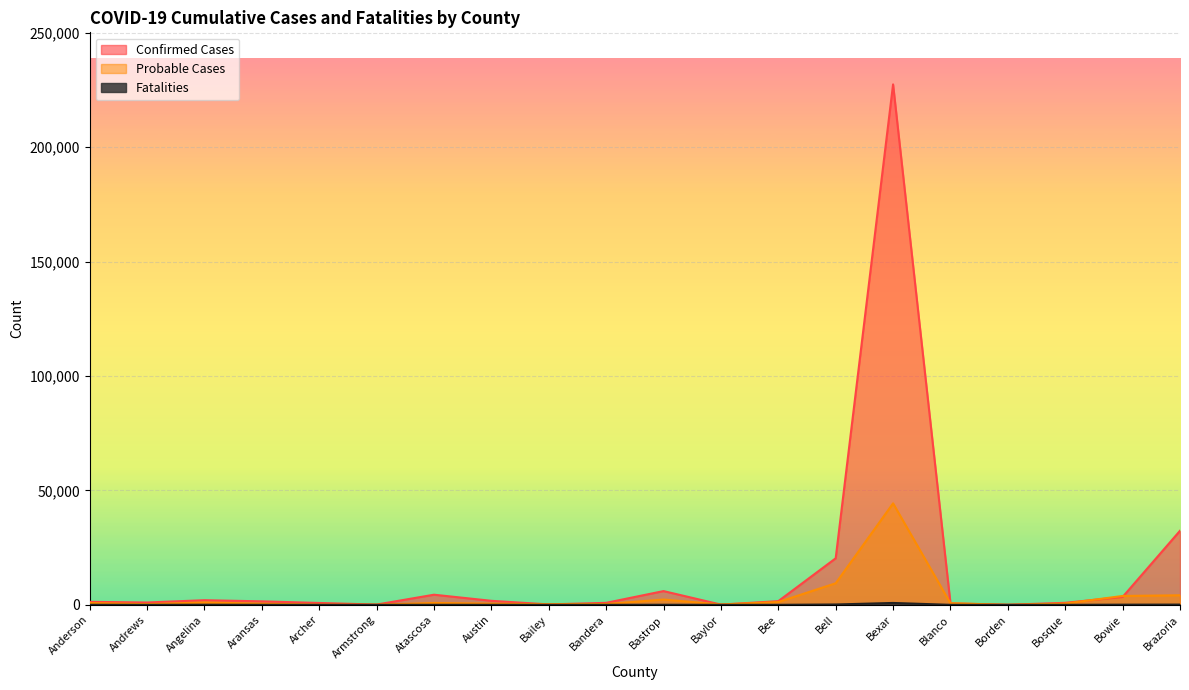

Which label corresponds to the largest value in the chart?

Bexar